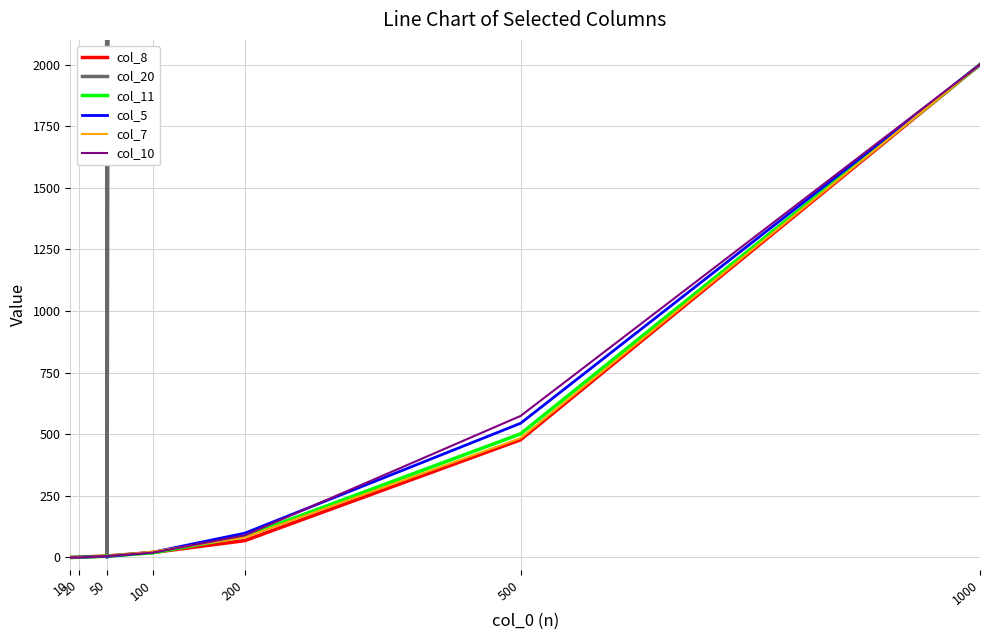

At which category does col_20 reach its first local valley?

50